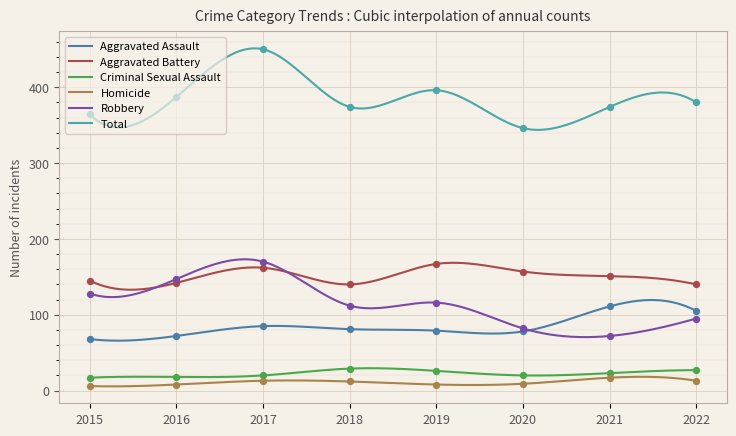

What are all the series names shown in the legend?

Aggravated Assault, Aggravated Battery, Criminal Sexual Assault, Homicide, Robbery, Total